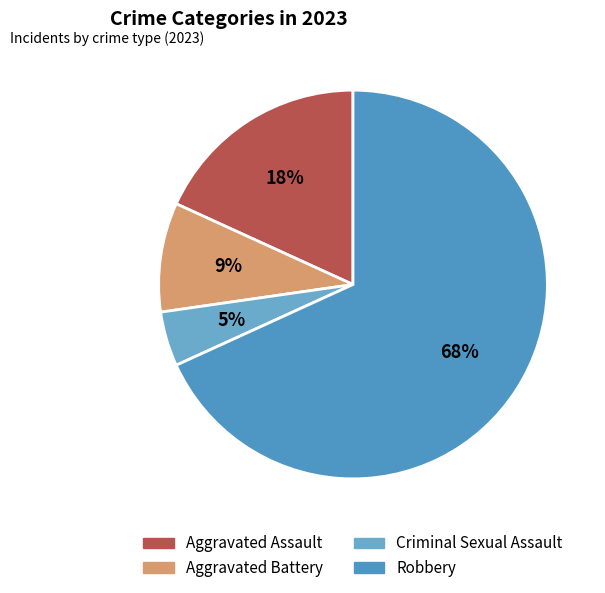

How much of the chart is everything except Criminal Sexual Assault?

95.5%